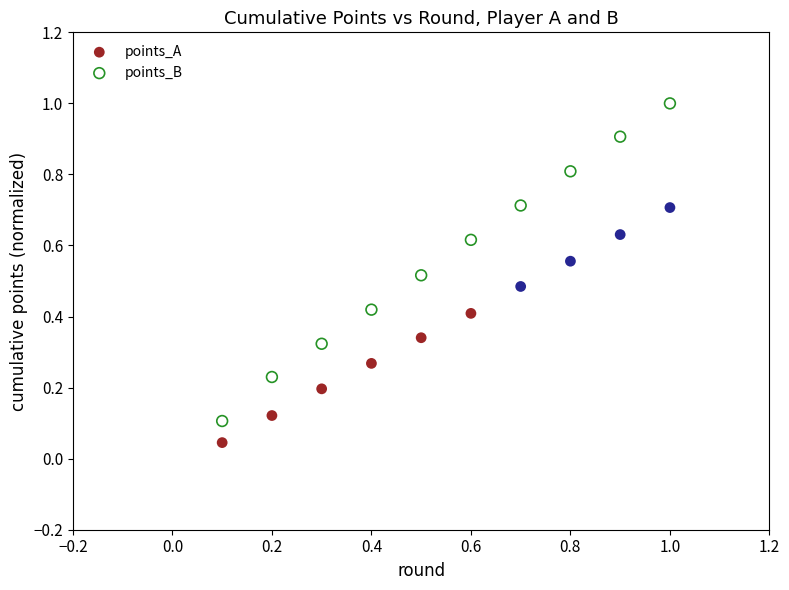

Across all data points, what is the range of X values (max minus min)?

0.9